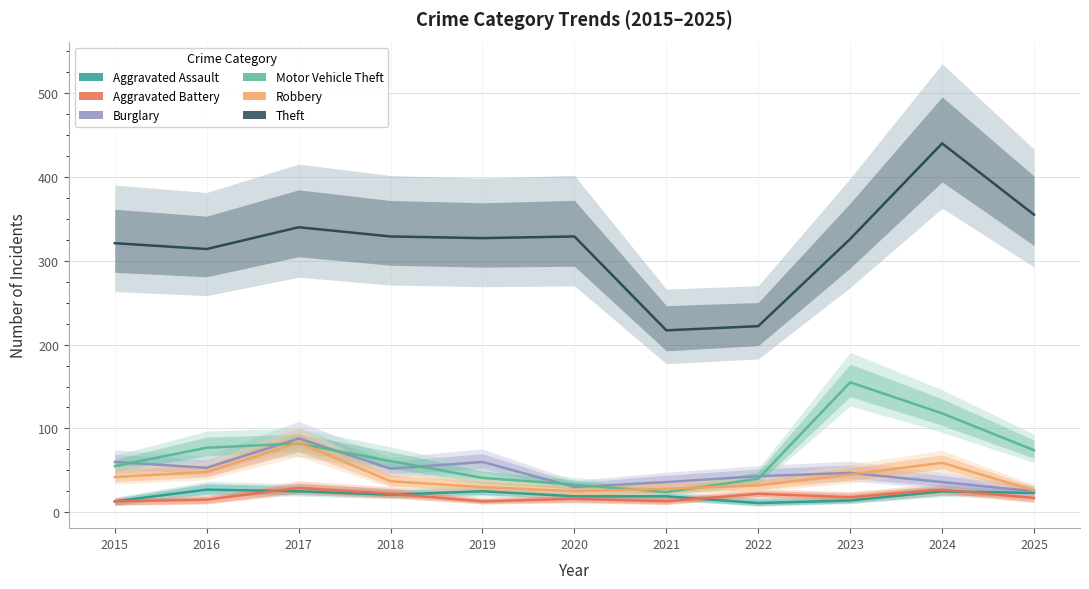

Reading right to left, list all the values displayed in this chart.

Aggravated Assault: 2025=23	2024=25	2023=14	2022=11	2021=19	2020=19	2019=25	2018=21	2017=25	2016=27	2015=13
Aggravated Battery: 2025=17	2024=27	2023=18	2022=22	2021=13	2020=16	2019=13	2018=22	2017=29	2016=15	2015=13
Burglary: 2025=25	2024=36	2023=47	2022=43	2021=36	2020=30	2019=60	2018=52	2017=88	2016=53	2015=60
Motor Vehicle Theft: 2025=74	2024=118	2023=155	2022=40	2021=24	2020=33	2019=41	2018=61	2017=82	2016=77	2015=55
Robbery: 2025=26	2024=59	2023=45	2022=32	2021=28	2020=25	2019=30	2018=37	2017=83	2016=48	2015=42
Theft: 2025=355	2024=440	2023=326	2022=222	2021=217	2020=329	2019=327	2018=329	2017=340	2016=314	2015=321